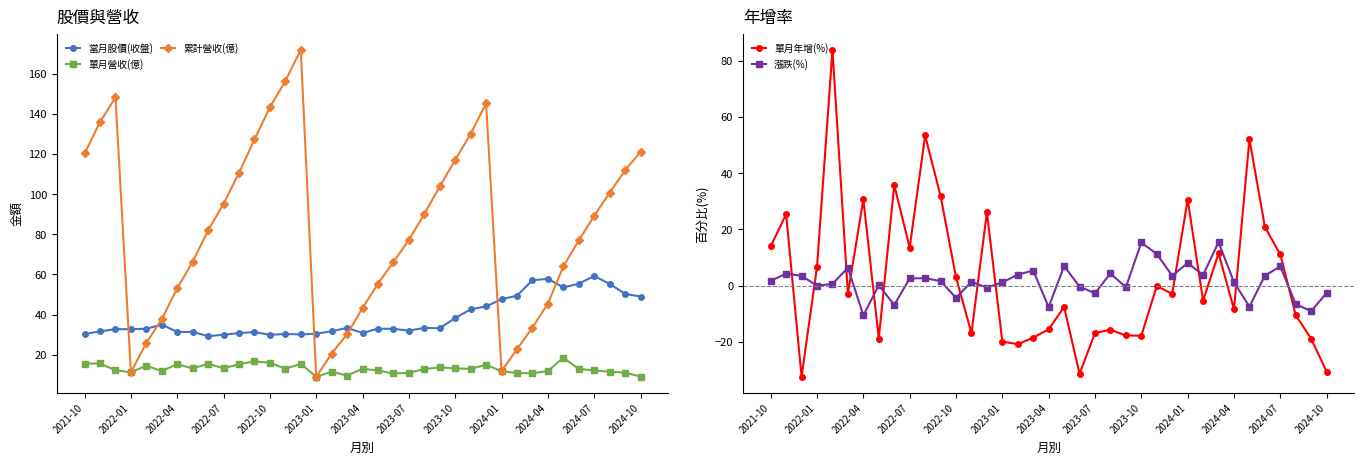

What are all the series names shown in the legend?

當月股價(收盤), 單月營收(億), 累計營收(億), 單月年增(%), 漲跌(%)